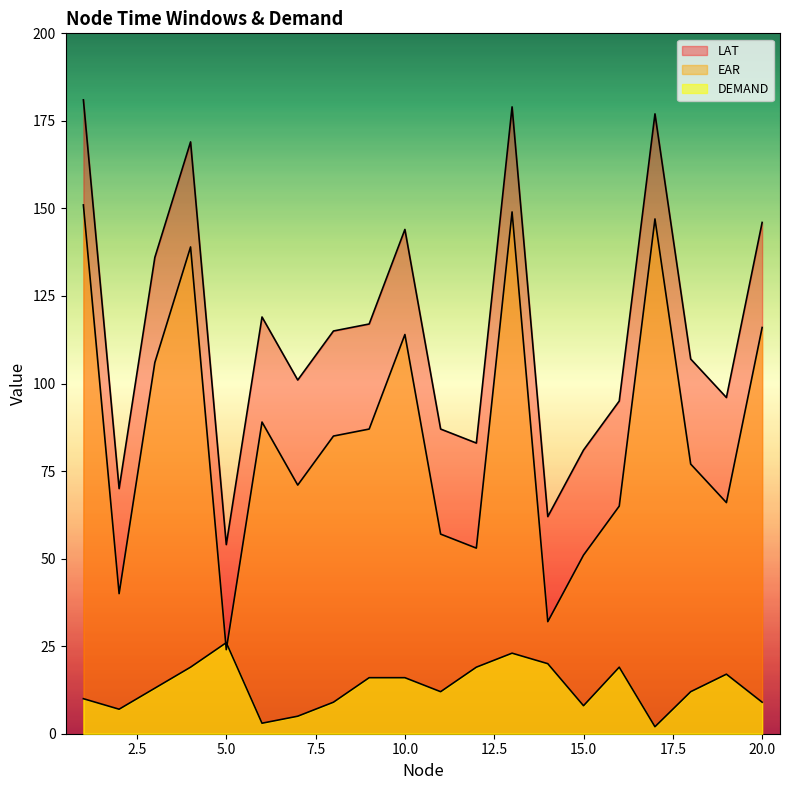

What is the difference between the second highest and second lowest values in the LAT series?

117